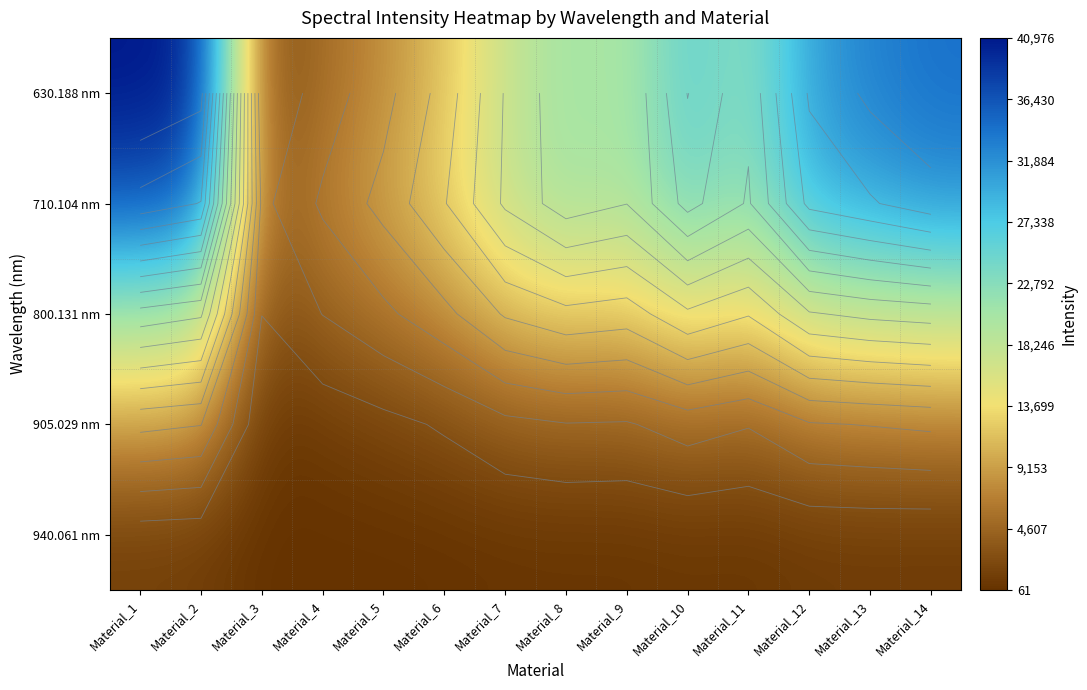

What is the total value across all series at Material_8?

58523.2